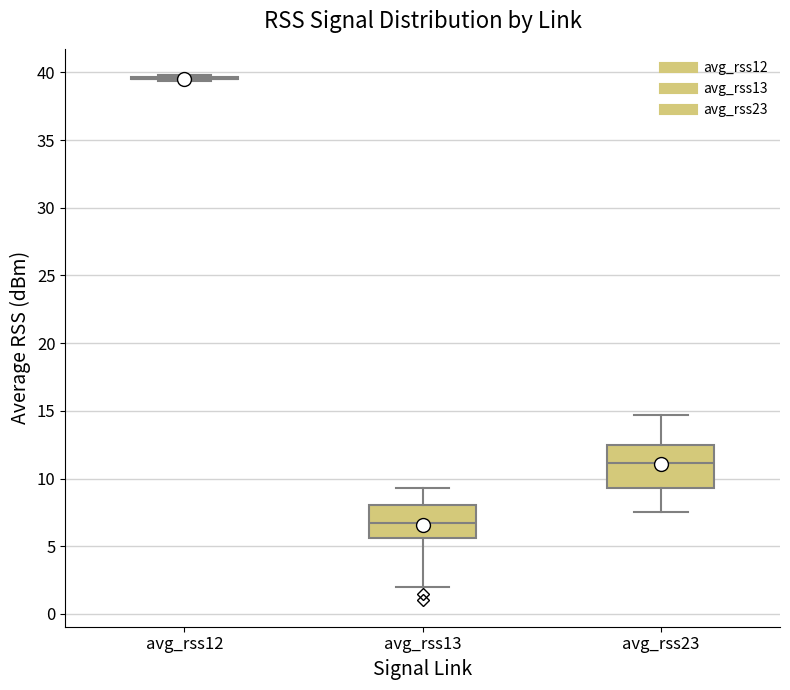

Where does the lower whisker of the box for avg_rss23 end on the y-axis? The values are not printed on the chart, so give them approximately, as read against the axis.

7.5